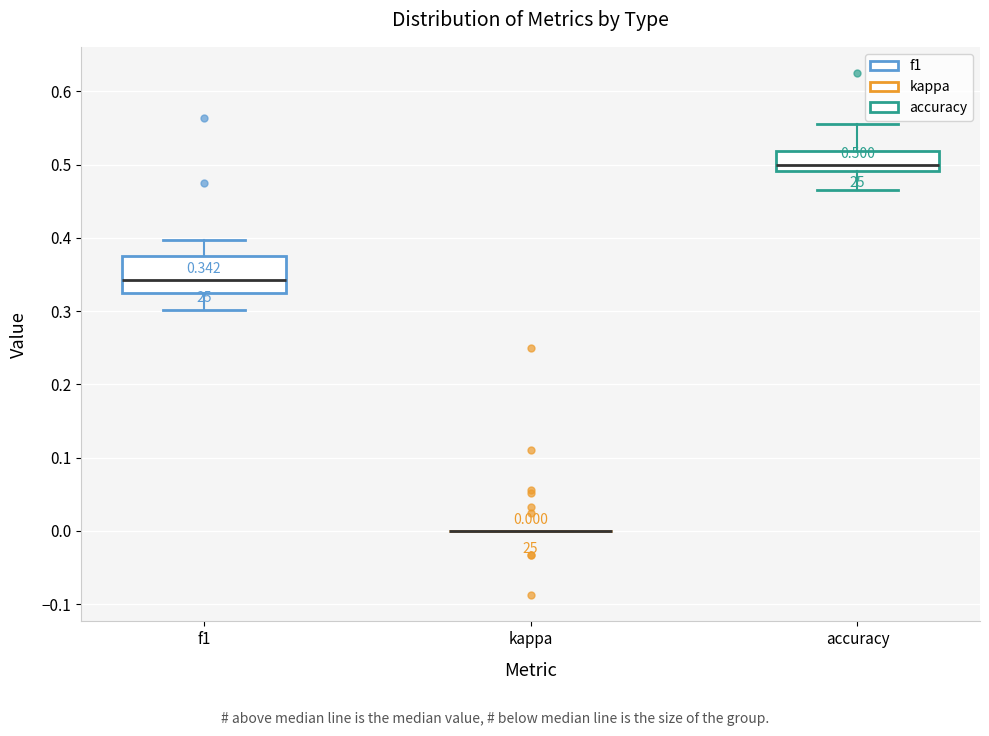

Which box is the tallest, from its lower edge to its upper edge?

f1